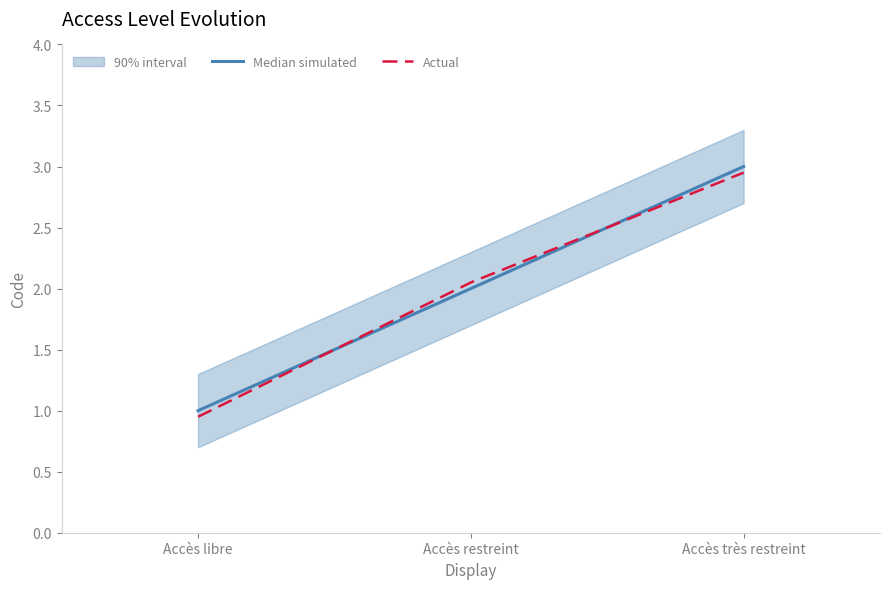

At which label is Actual closest to 1?

Accès libre